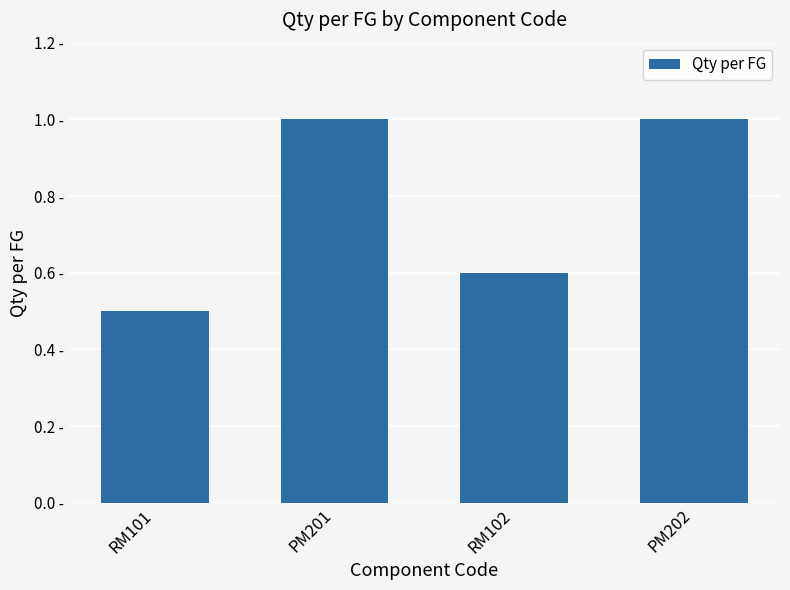

Which has a higher value, RM101 or RM102?

RM102